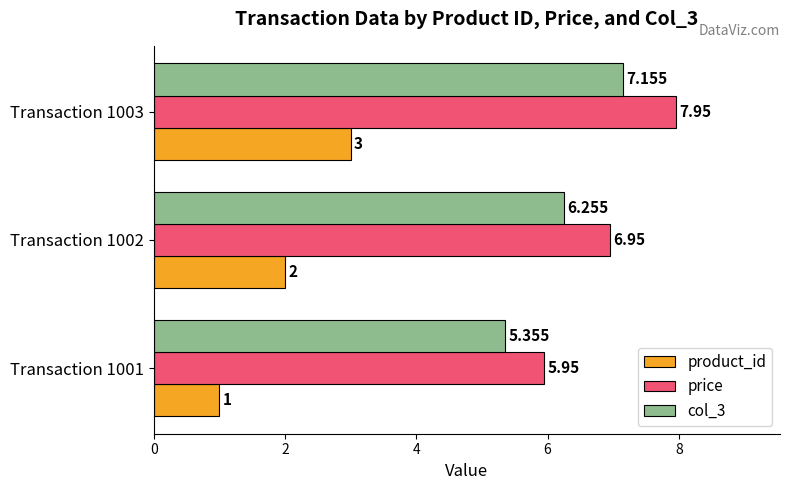

Is the value of product_id at Transaction 1003 greater than the value of price at Transaction 1001?

No